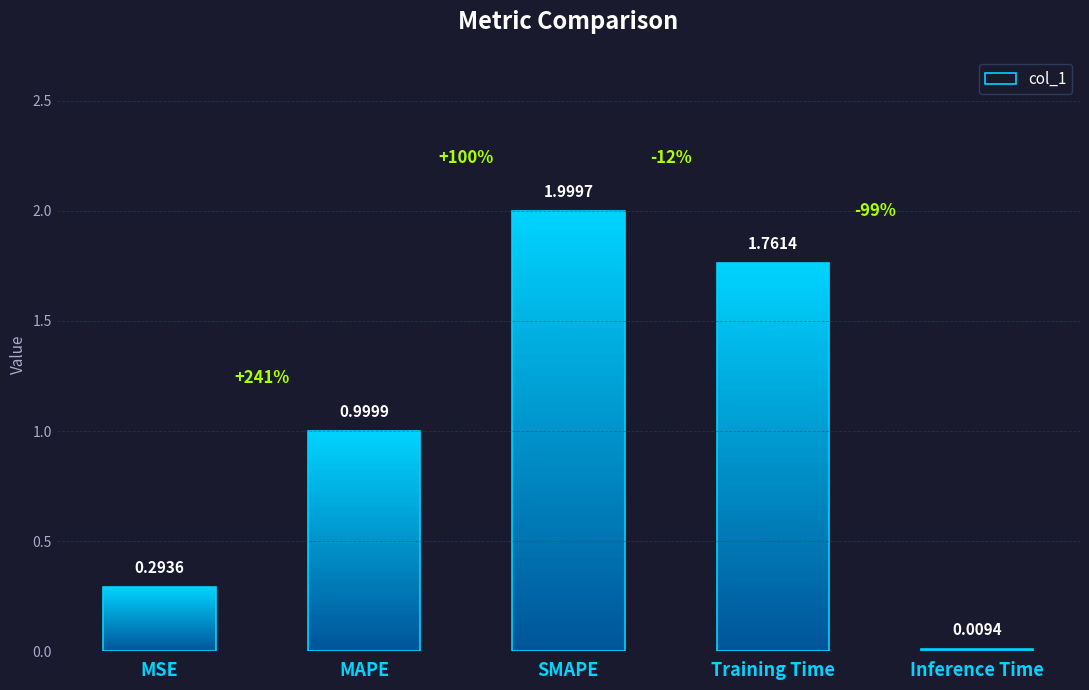

List the labels in order of value, largest first.

SMAPE, Training Time, MAPE, MSE, Inference Time